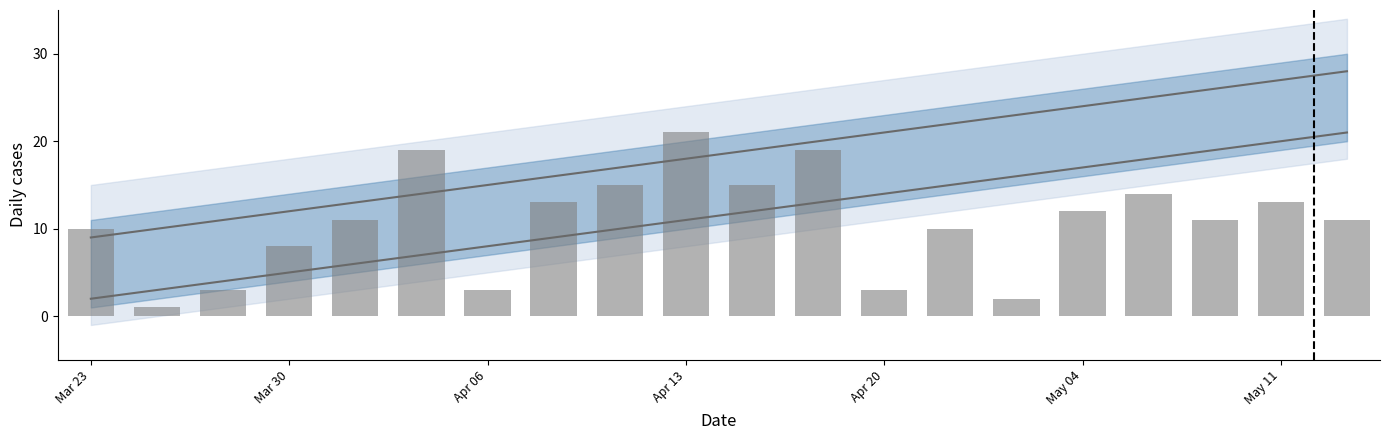

Reading left to right, what are all the values shown in this chart?

lower median: 2	3	4	5	6	7	8	9	10	11	12	13	14	15	16	17	18	19	20	21
upper median: 9	10	11	12	13	14	15	16	17	18	19	20	21	22	23	24	25	26	27	28
daily_cases: 10	1	3	8	11	19	3	13	15	21	15	19	3	10	2	12	14	11	13	11